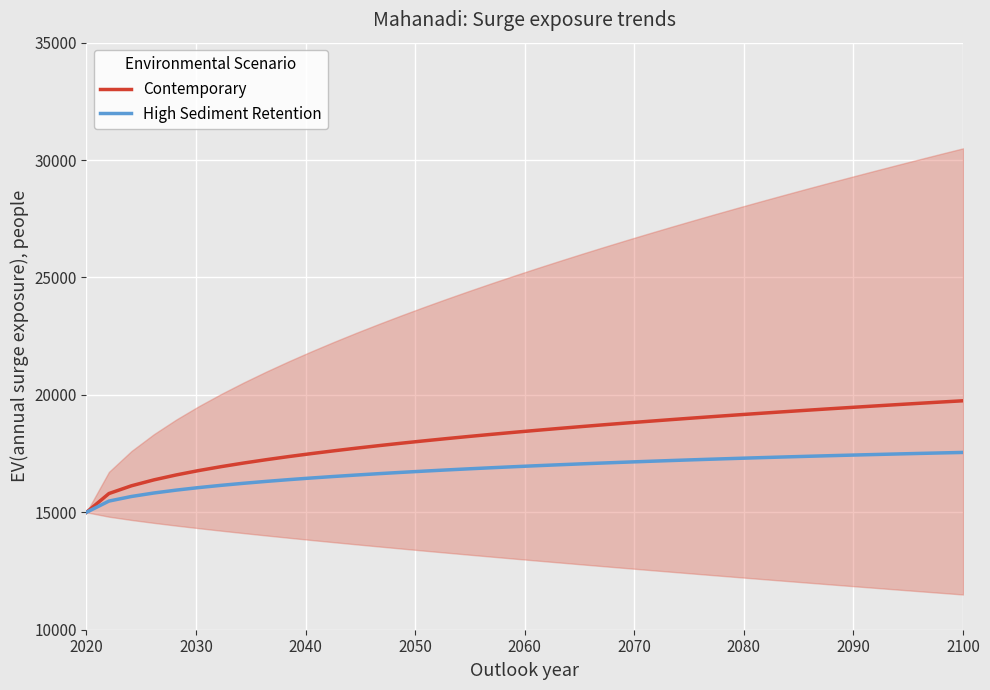

True or false: High Sediment Retention has more than 1 interior local peaks.

False